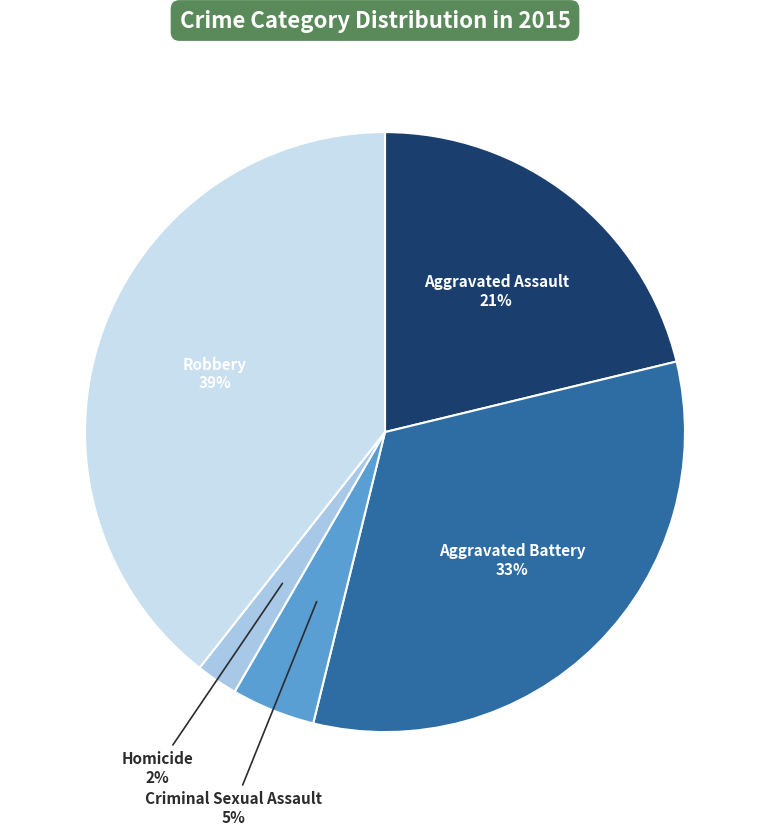

Rank the categories by value from lowest to highest.

Homicide, Criminal Sexual Assault, Aggravated Assault, Aggravated Battery, Robbery